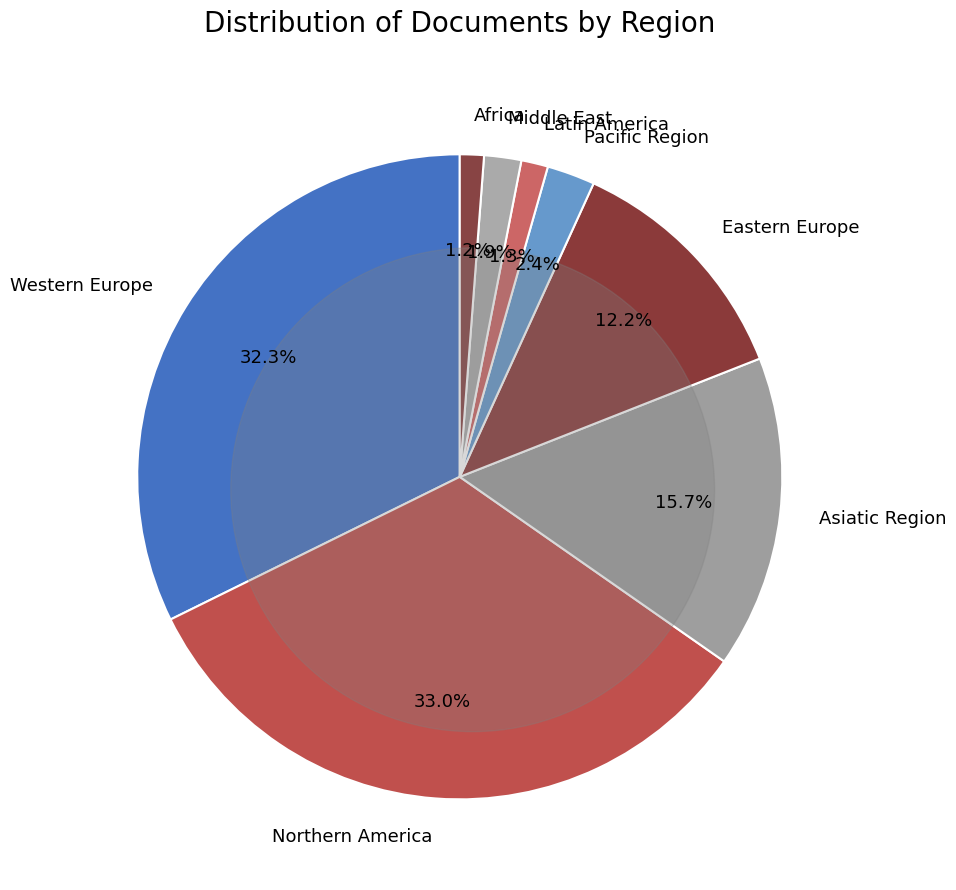

Which slice is the smallest?

Africa